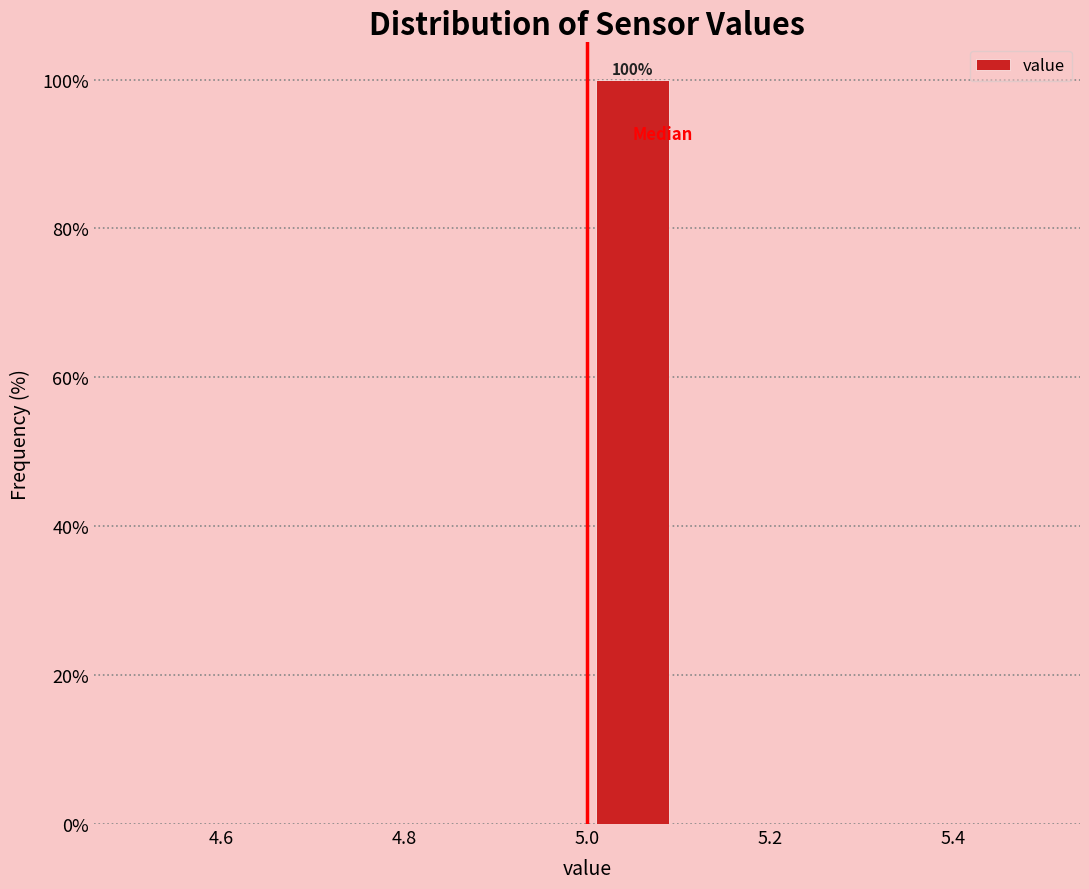

Which range on the x-axis has the tallest bar?

5.0 to 5.1